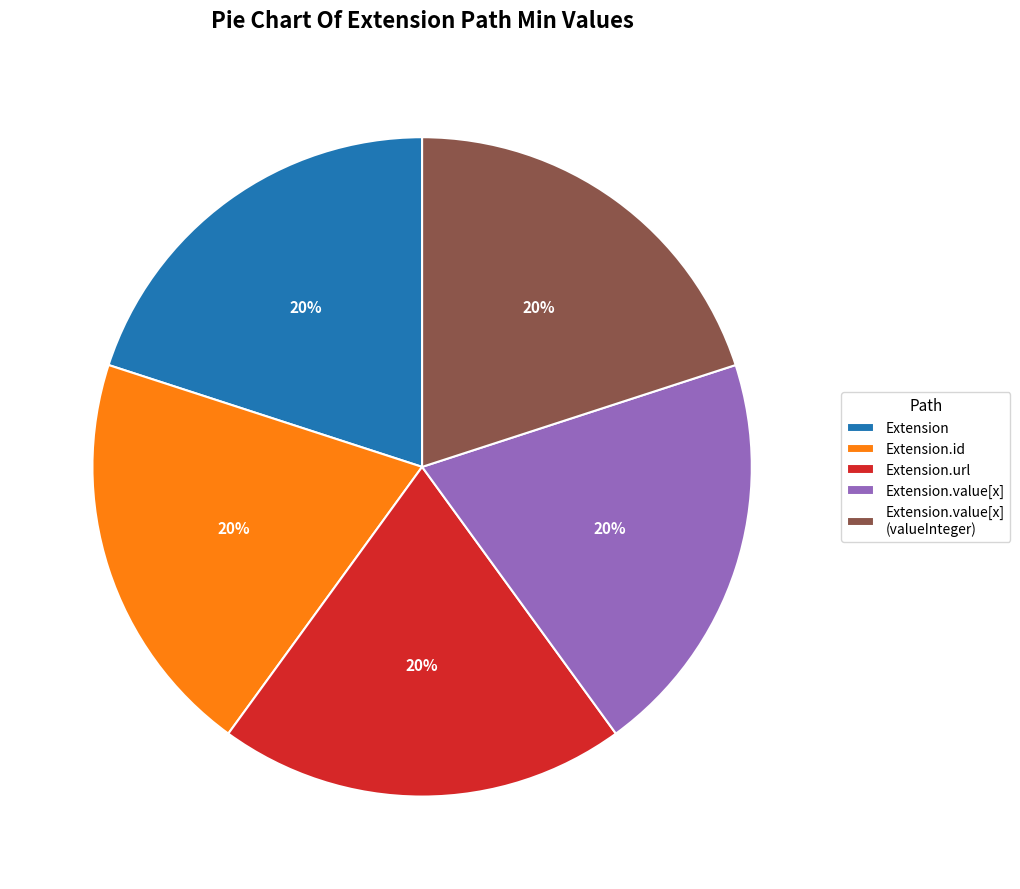

Count the number of slices in the pie.

5